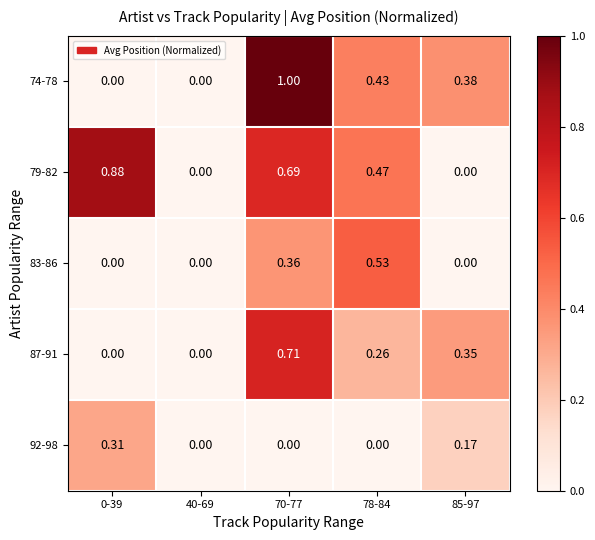

At which category is the sum across all series the highest?

70-77